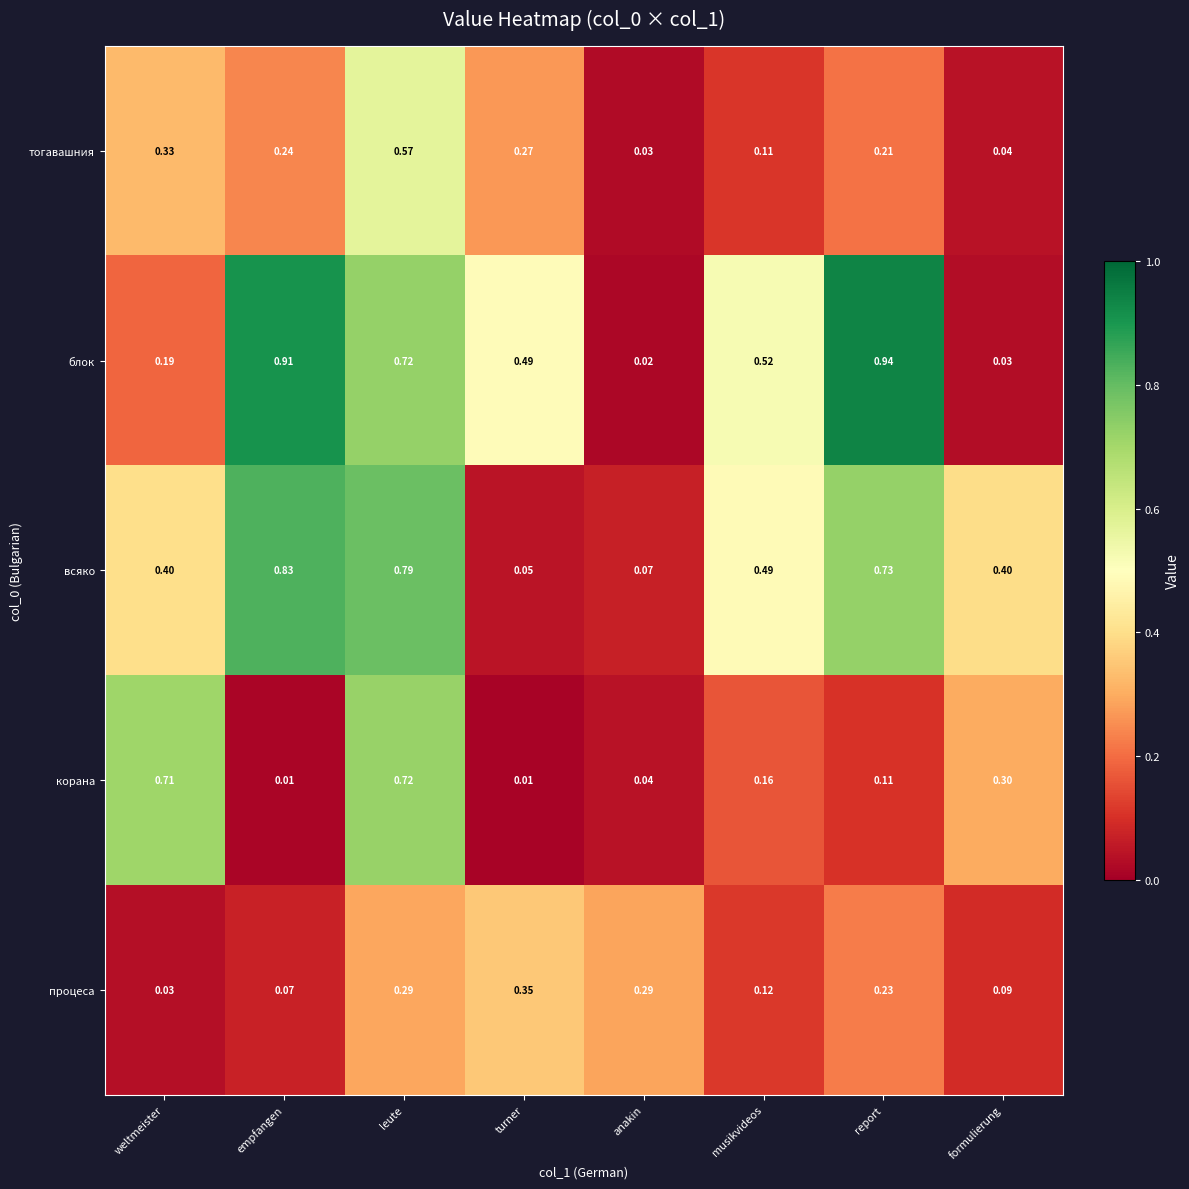

At which label does корана reach its peak?

leute